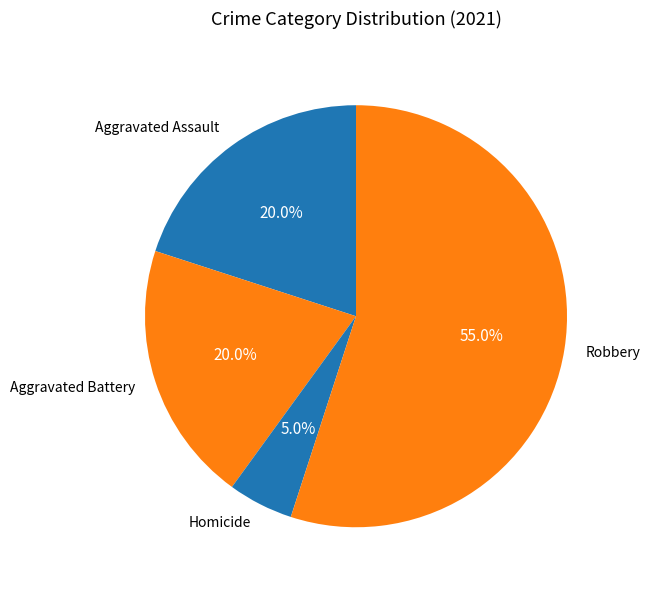

Is it true that Aggravated Assault is 1% of the pie?

False